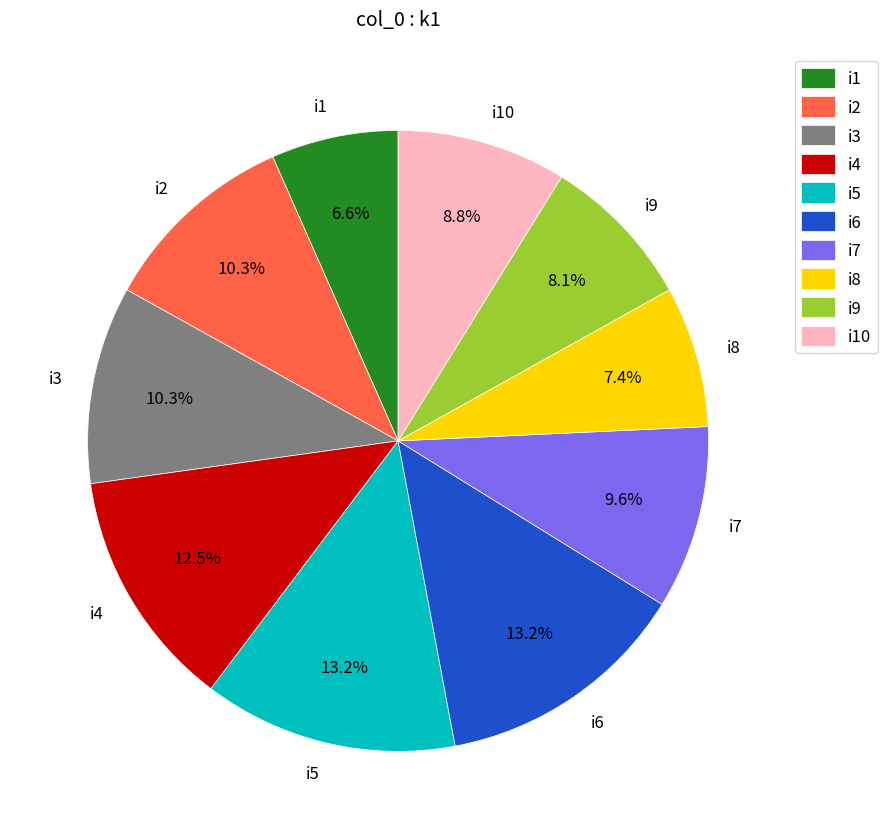

Is there any slice that represents more than half of the pie?

No